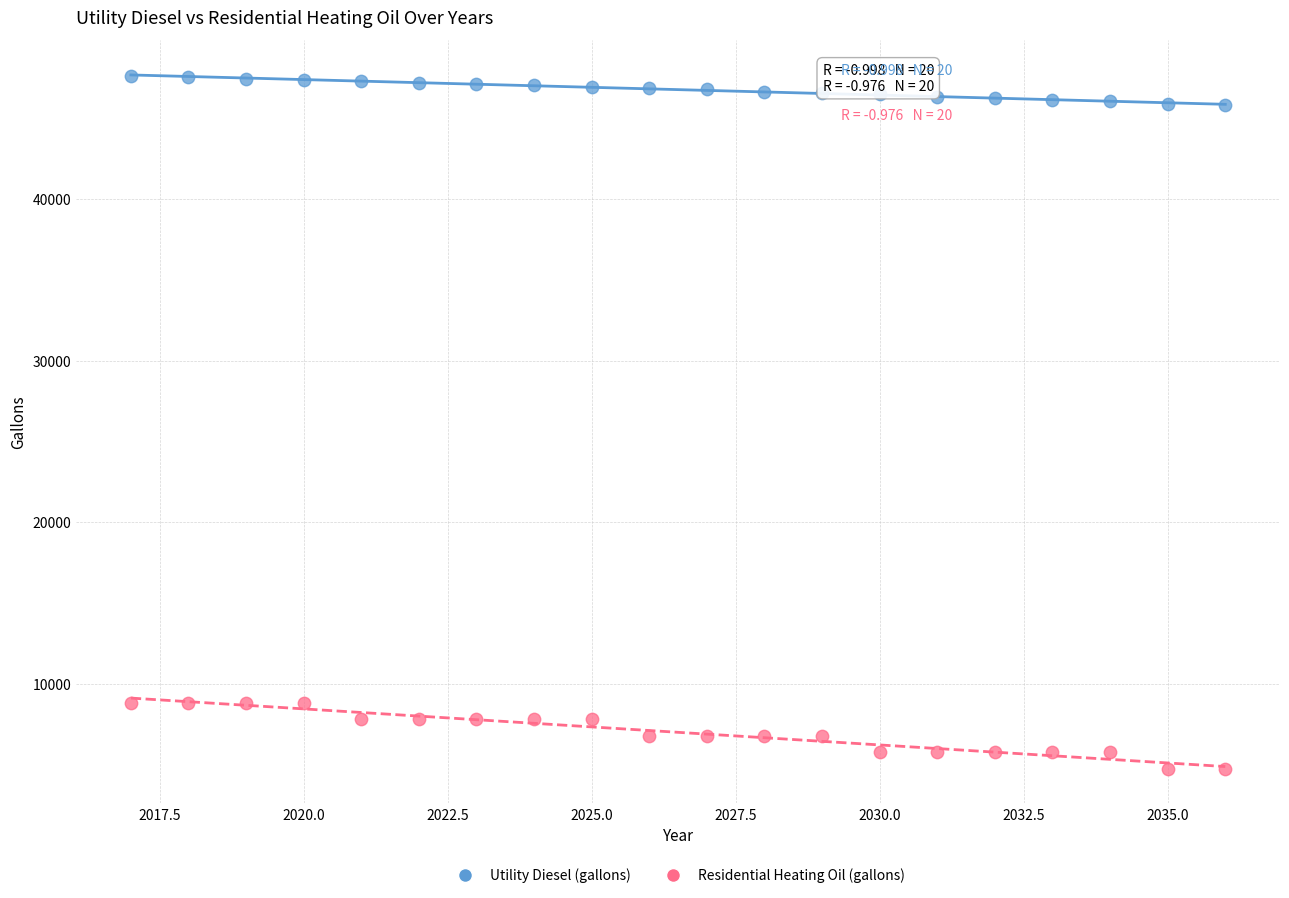

Which series has the widest spread of Y values?

Residential Heating Oil (gallons)